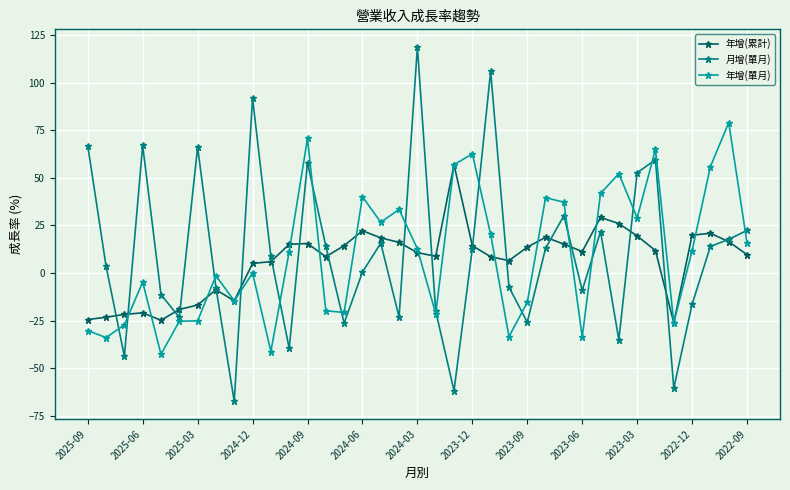

How many series are shown in this chart?

3